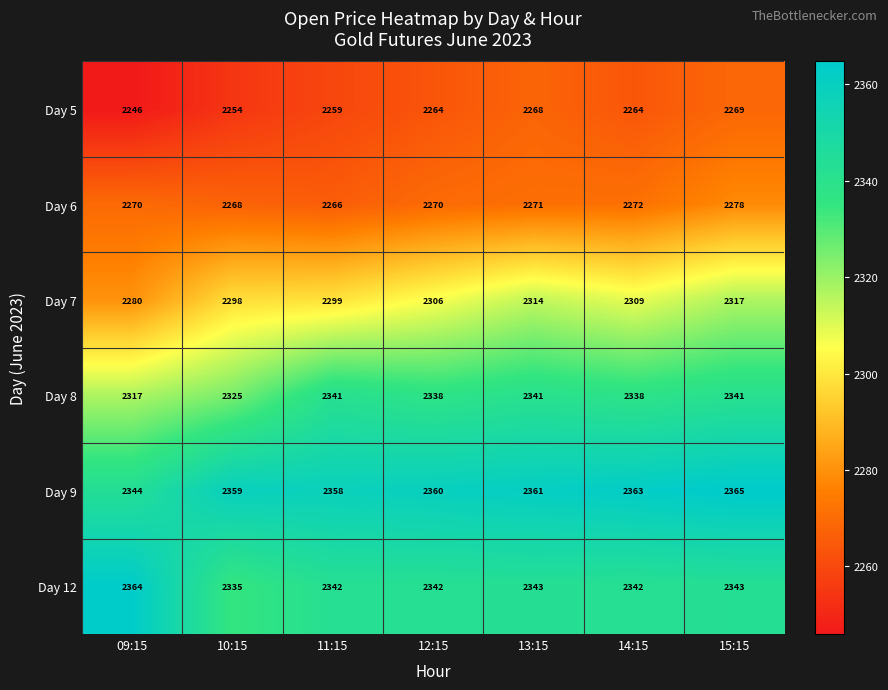

Which series has the largest total across all categories?

Day 9